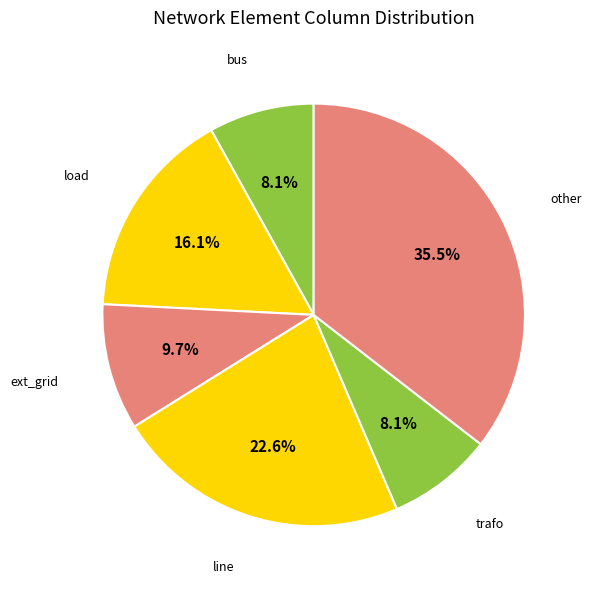

Combined, do line and ext_grid account for over 50%?

No